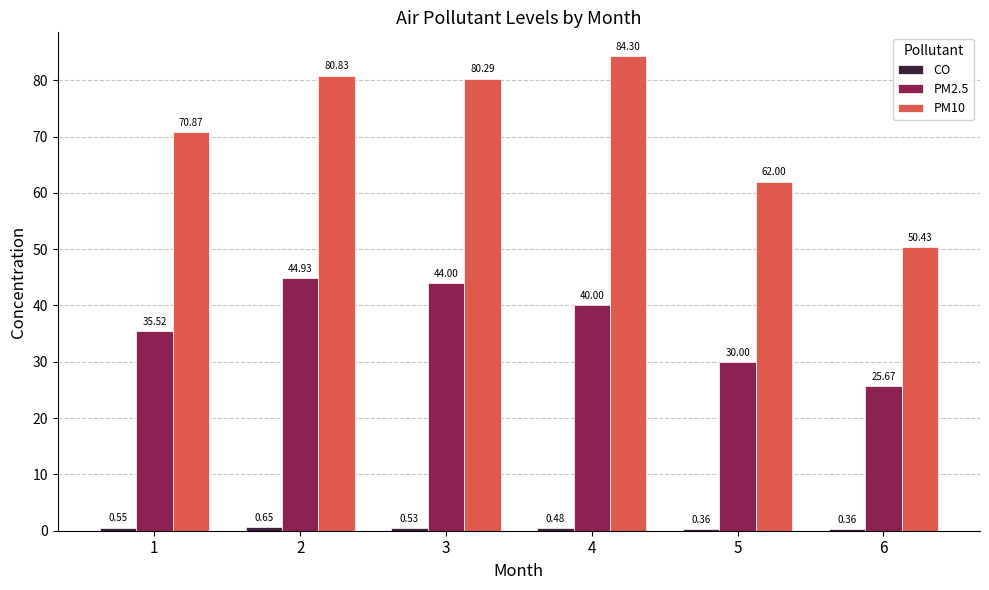

The PM2.5 series shows 30.0 at 5. True or false?

True